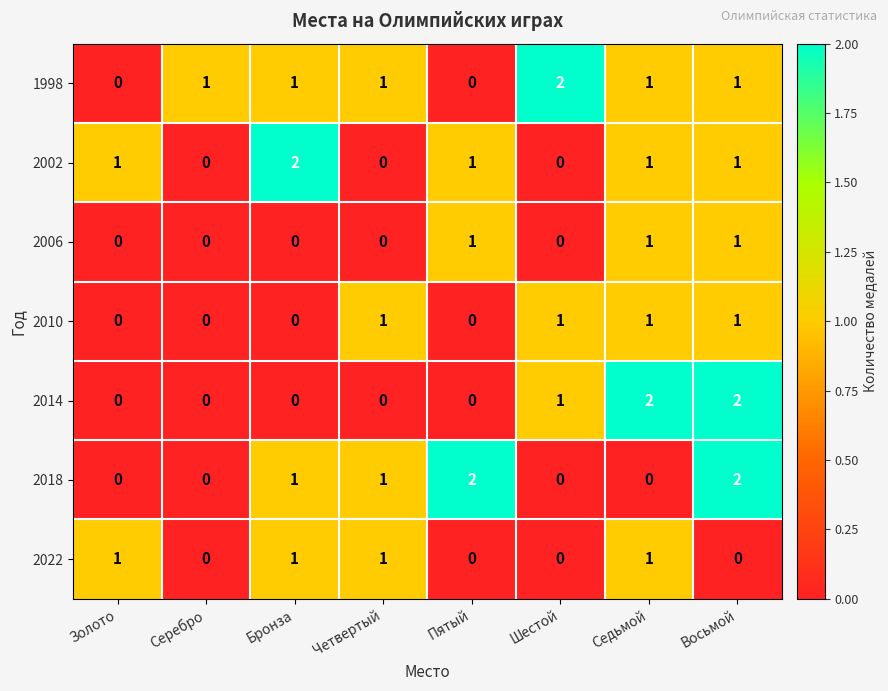

What is the sum of all 2002 values?

6